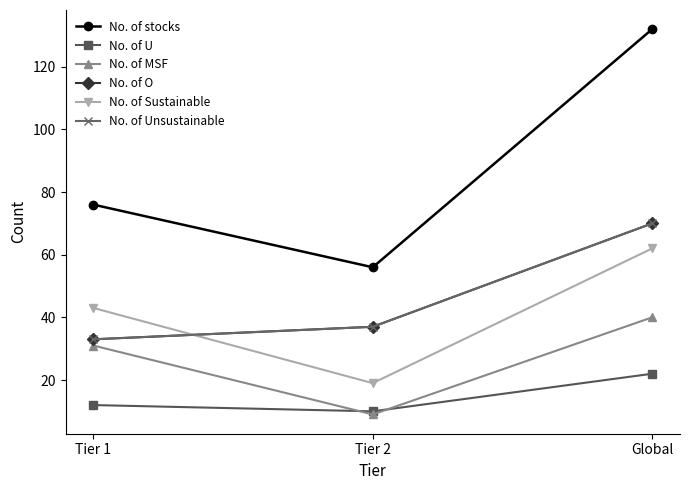

Rank the categories by No. of U value from highest to lowest.

Global, Tier 1, Tier 2